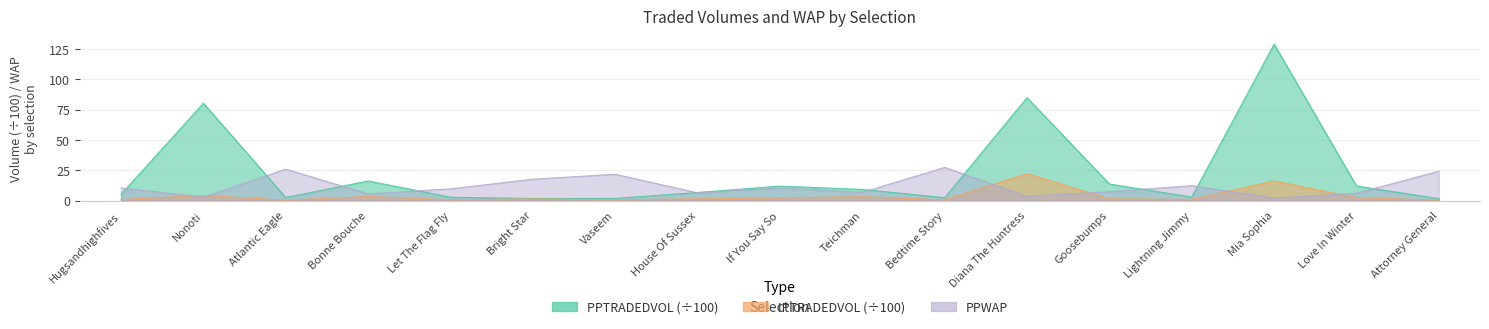

Is it true that PPWAP equals 24.2 at Attorney General?

True